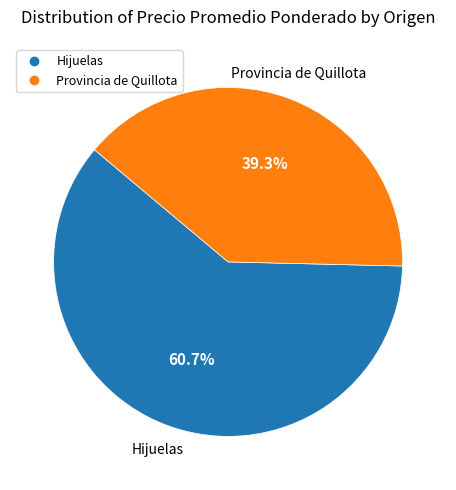

Rank the categories by value from lowest to highest.

Provincia de Quillota, Hijuelas